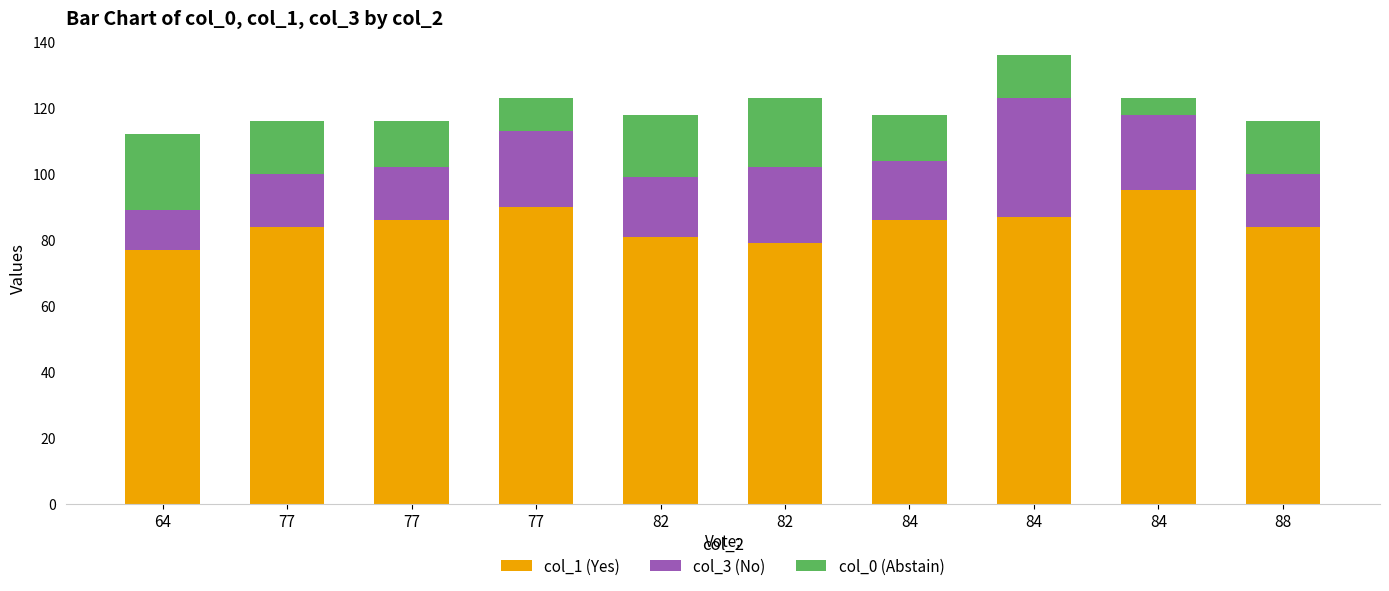

What is the sum of all col_3 (No) values?

201